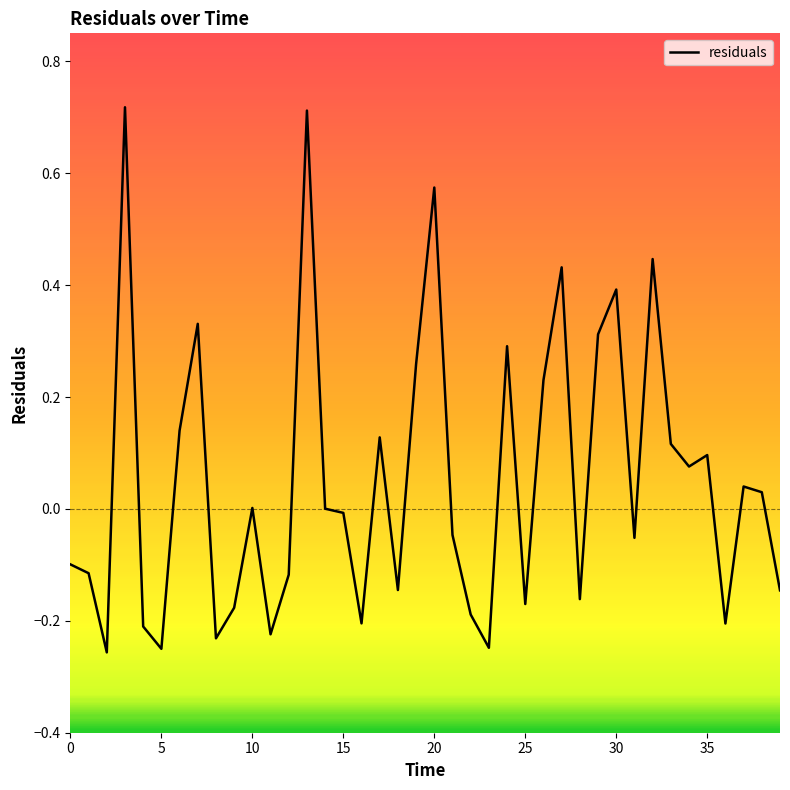

What is the difference between the maximum and minimum values?

1.0